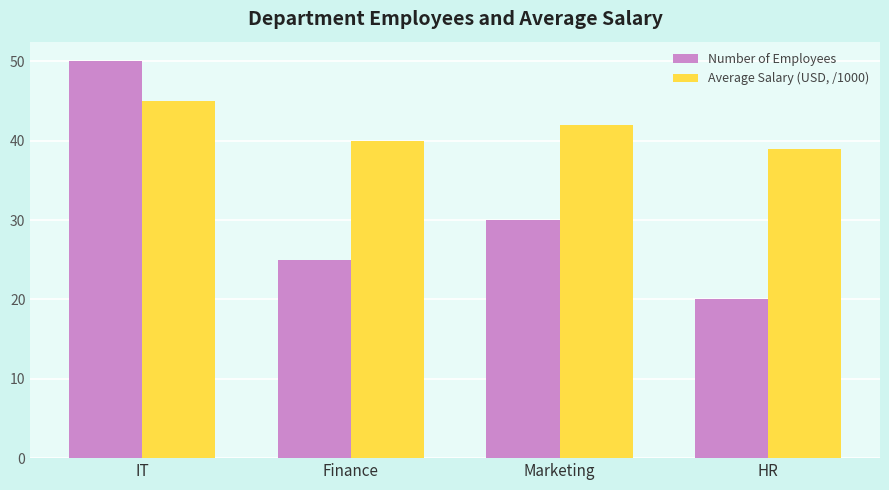

What is the label of the 1st bar from the right?

HR